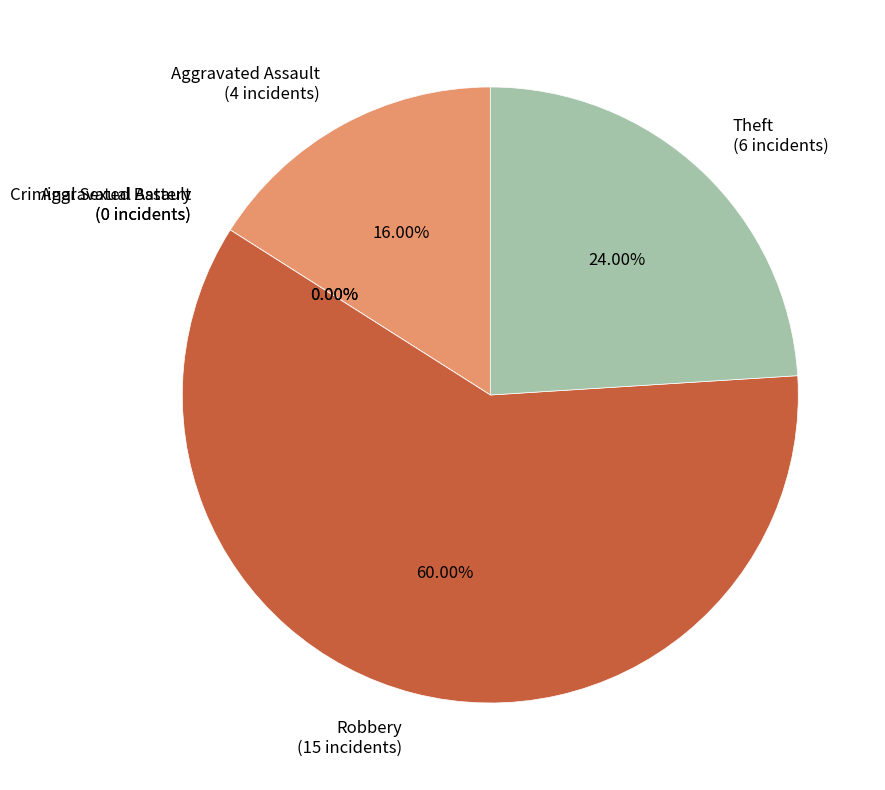

Combined, do Aggravated Battery and Criminal Sexual Assault account for over 50%?

No